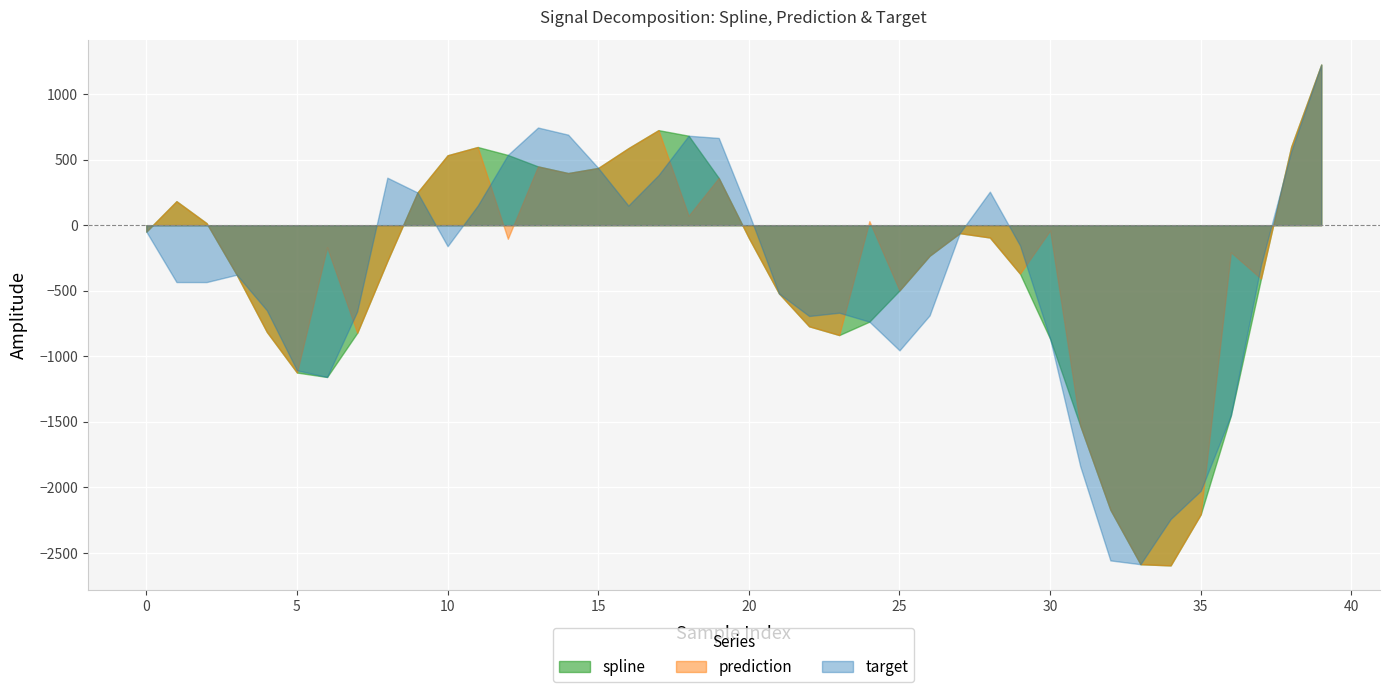

How many distinct data groups are displayed?

3